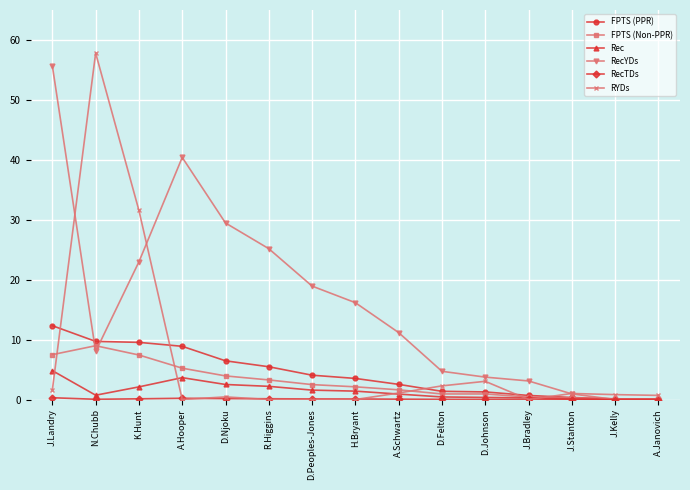

How many data points does each series have?

15